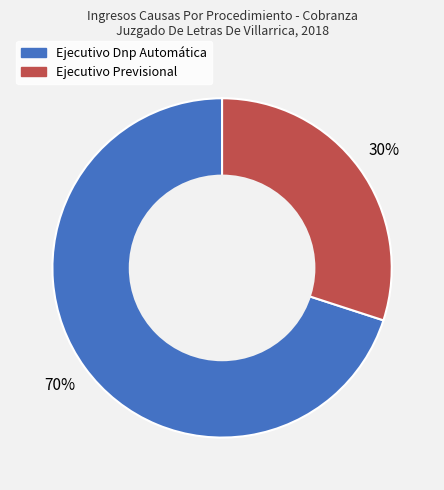

Is it true that Ejecutivo Previsional is 30% of the pie?

True